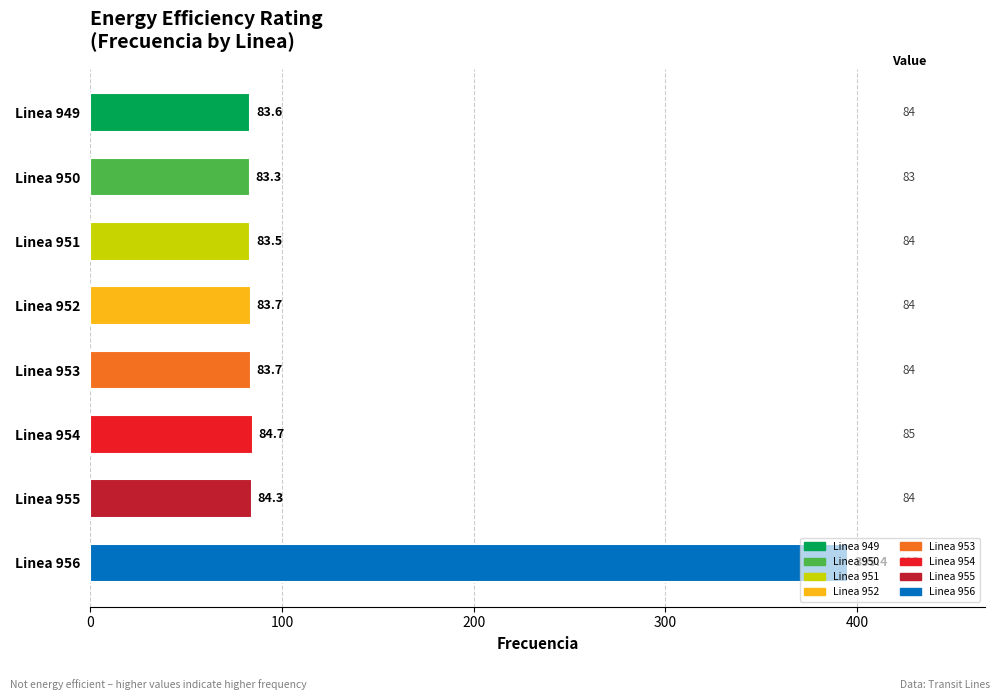

What is the difference between the second highest and second lowest values?

1.2